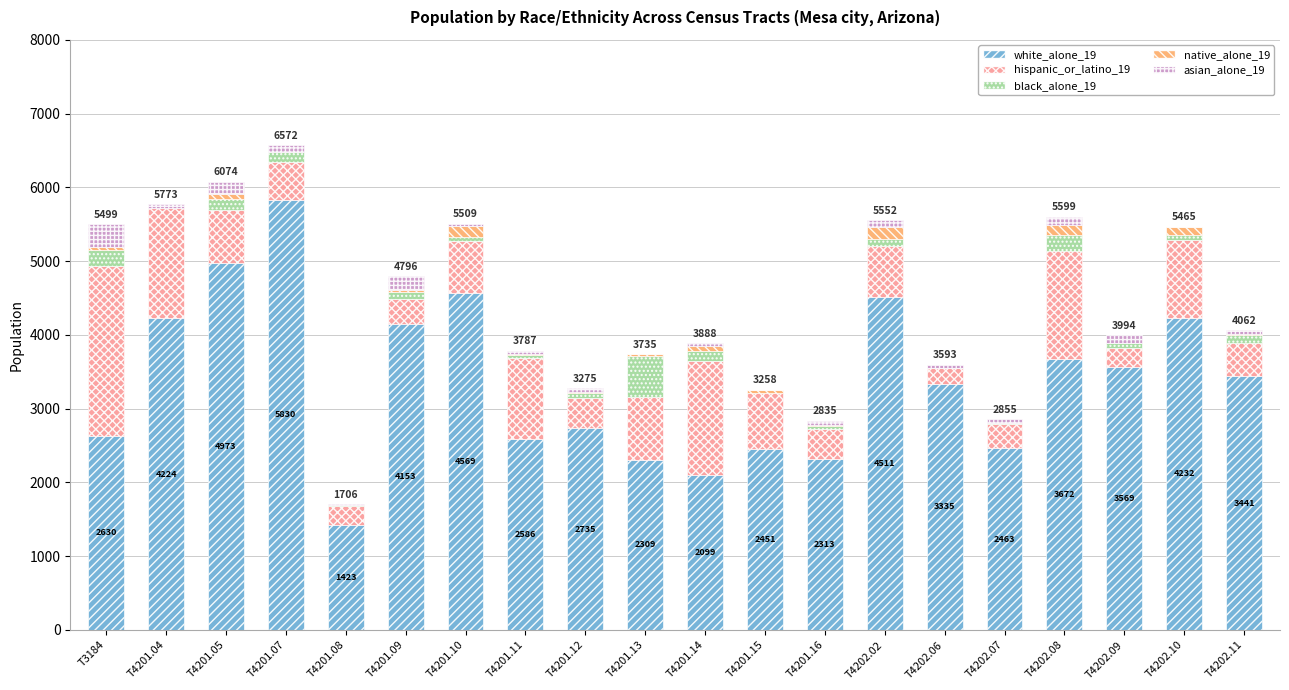

Is it true that white_alone_19 equals 5830 at T4201.07?

True